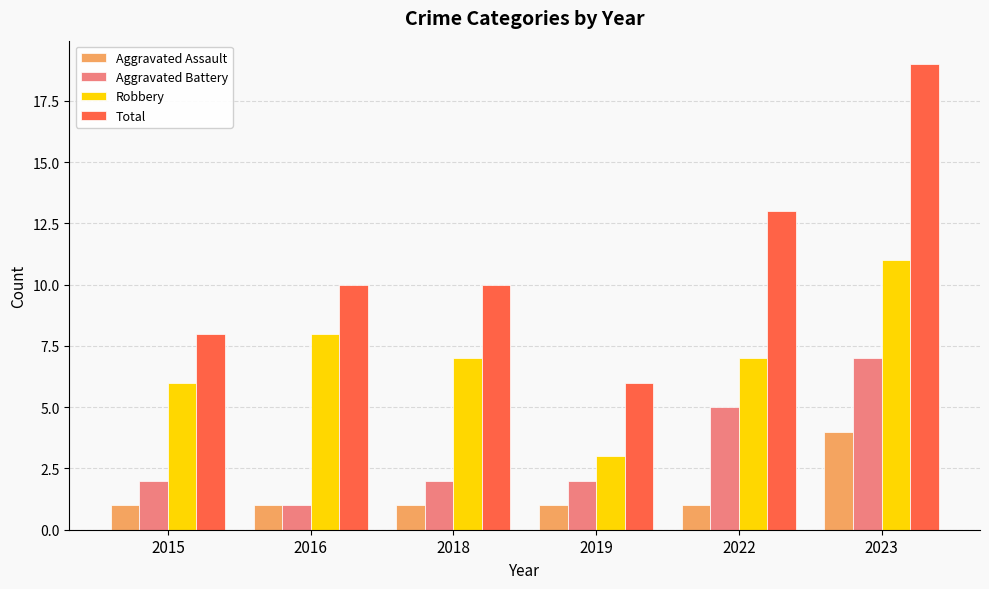

Which series has the widest spread of values?

Total